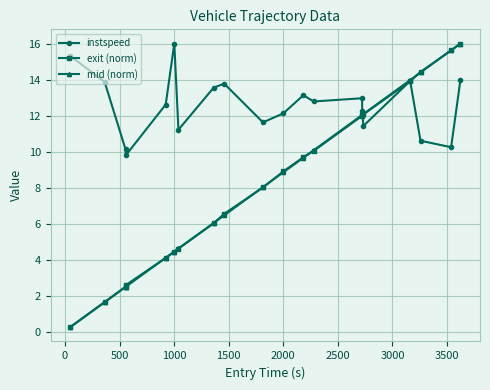

Which series has the largest total across all categories?

instspeed